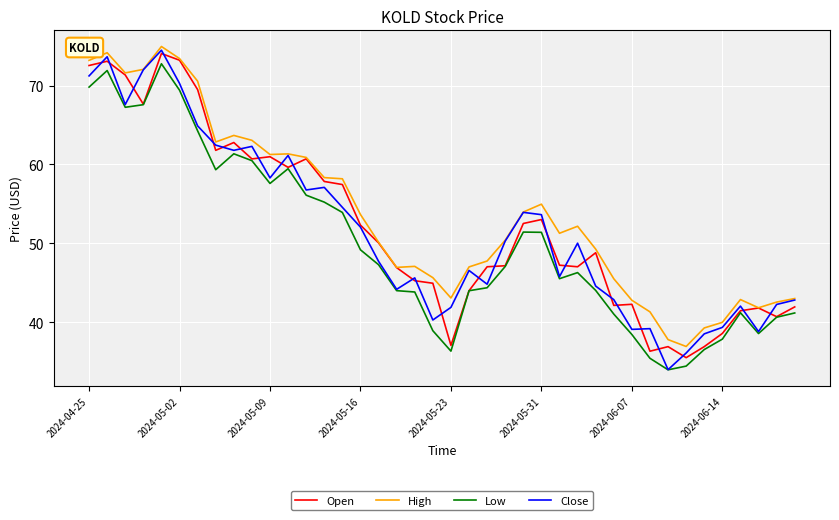

What is the smallest value displayed?

33.9